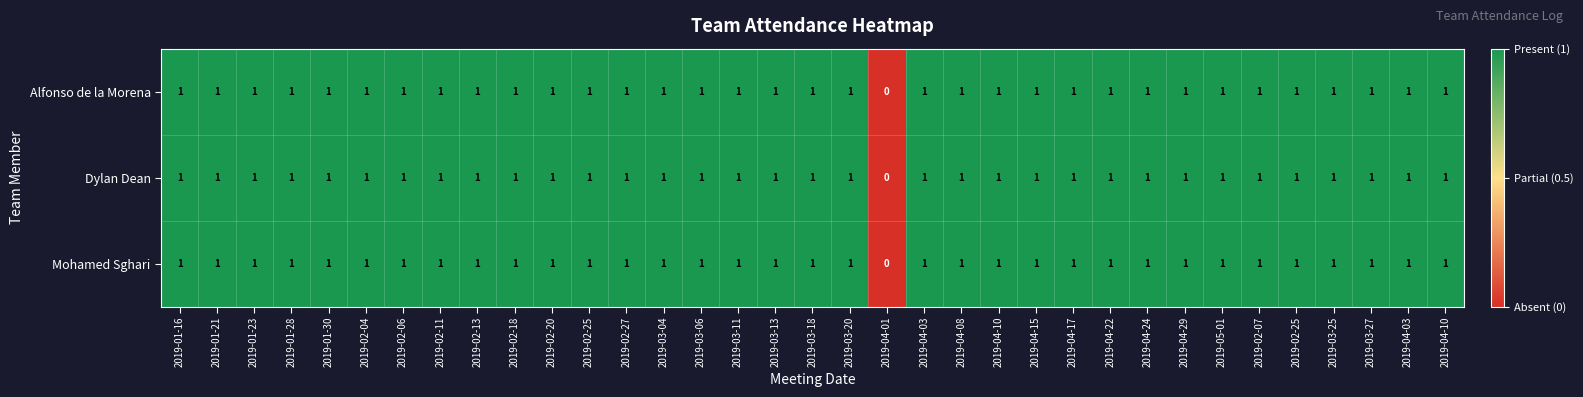

How many positive values does the Dylan Dean series have?

34